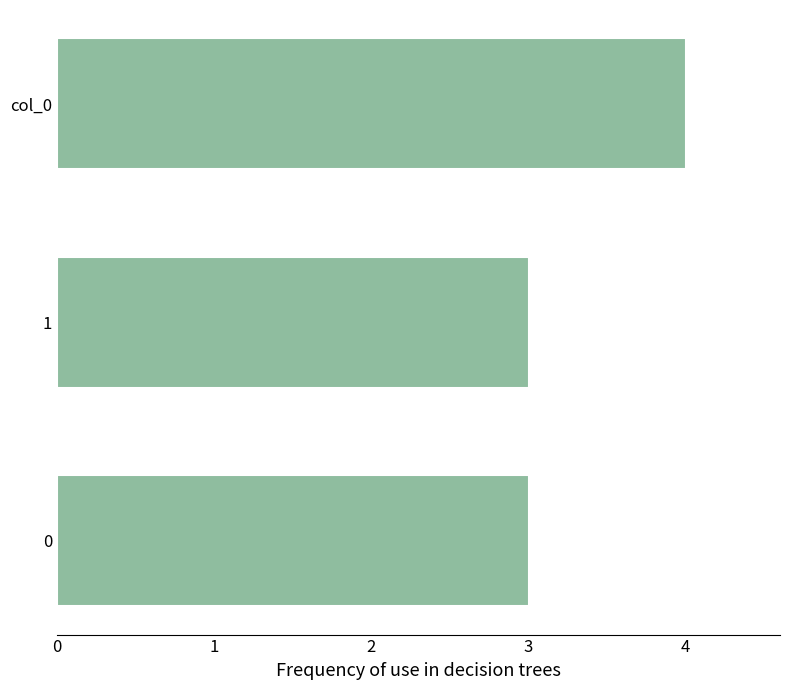

The chart shows a value of 4 at col_0. True or false?

True